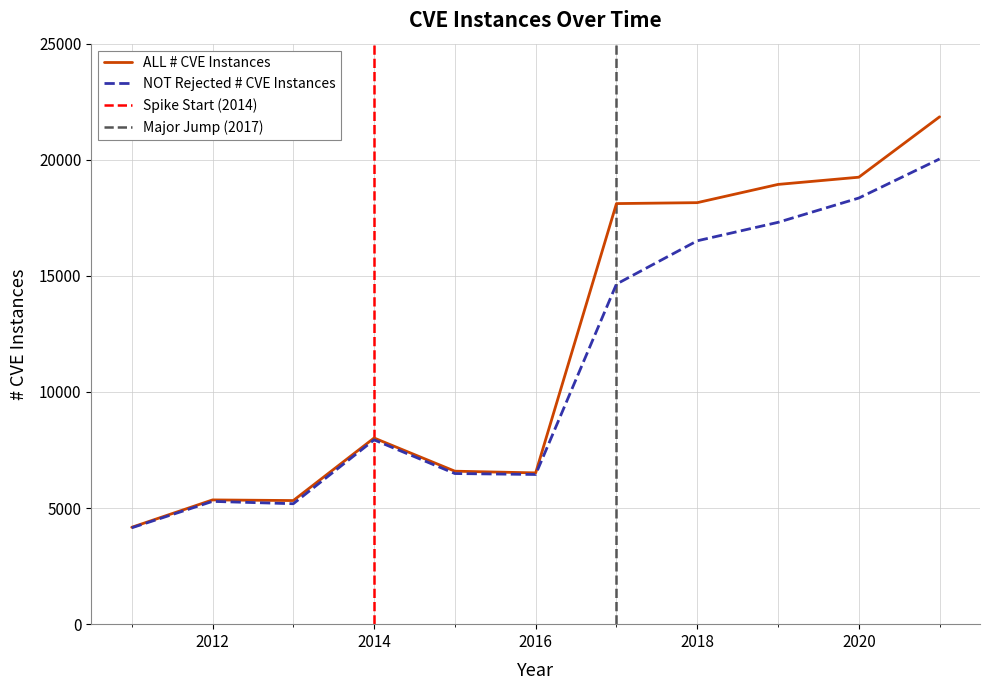

True or false: NOT Rejected # CVE Instances and ALL # CVE Instances cross at least once.

False